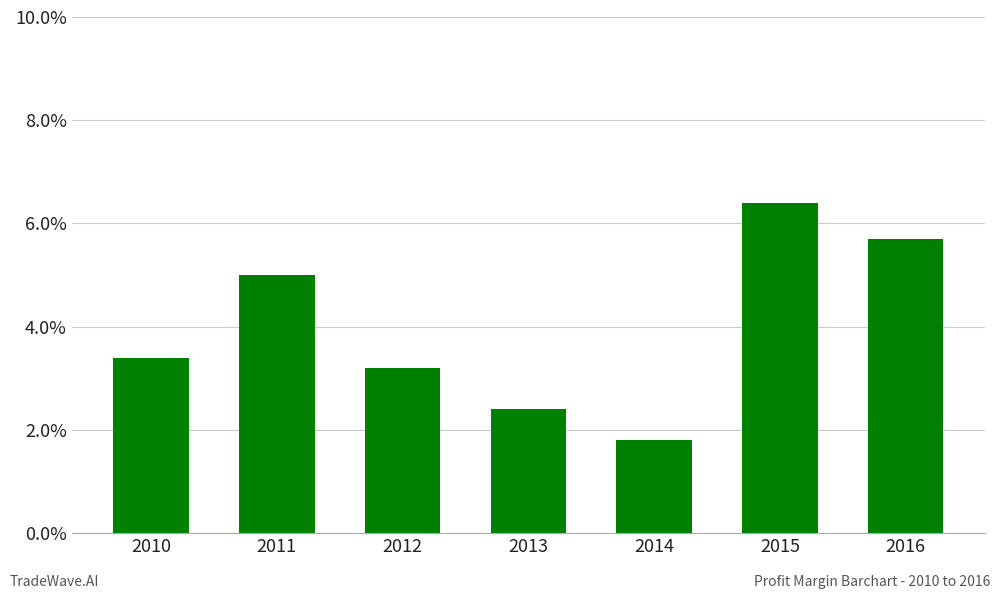

Count the values in the range 0 to 1.

7